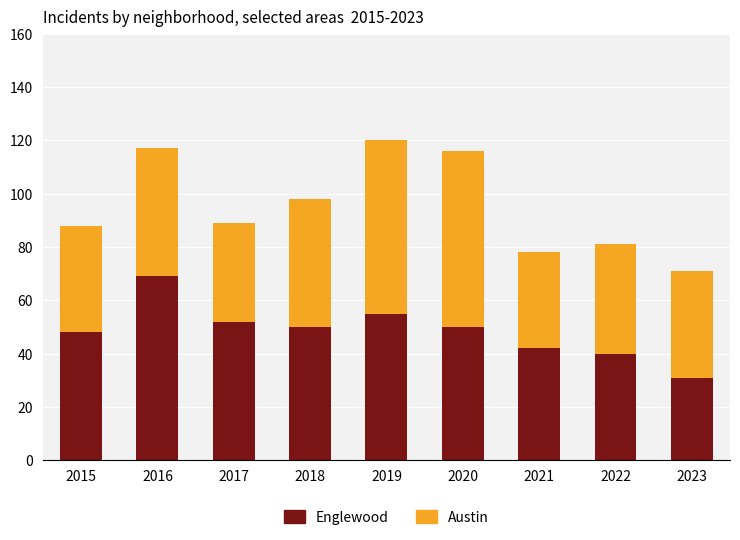

What is the total value across all series at 2023?

71